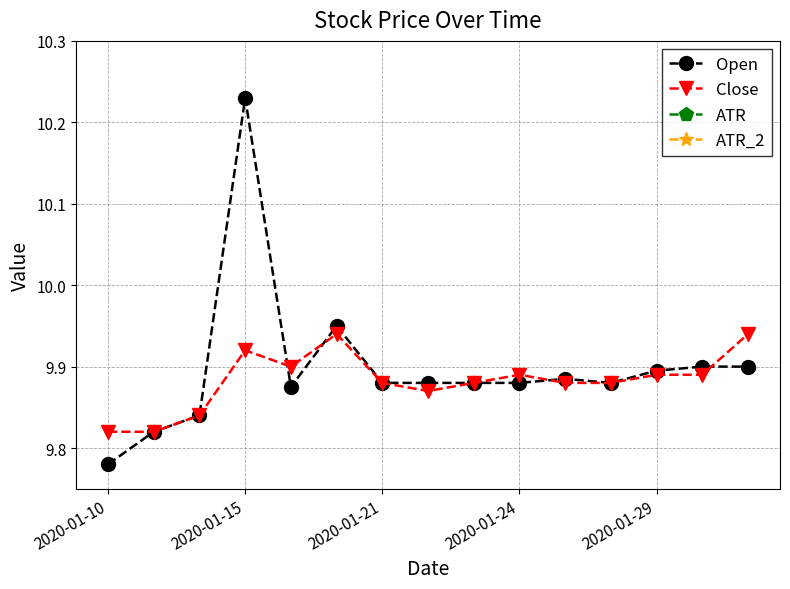

Rank the series by their maximum value, from highest to lowest.

Open, Close, ATR, ATR_2